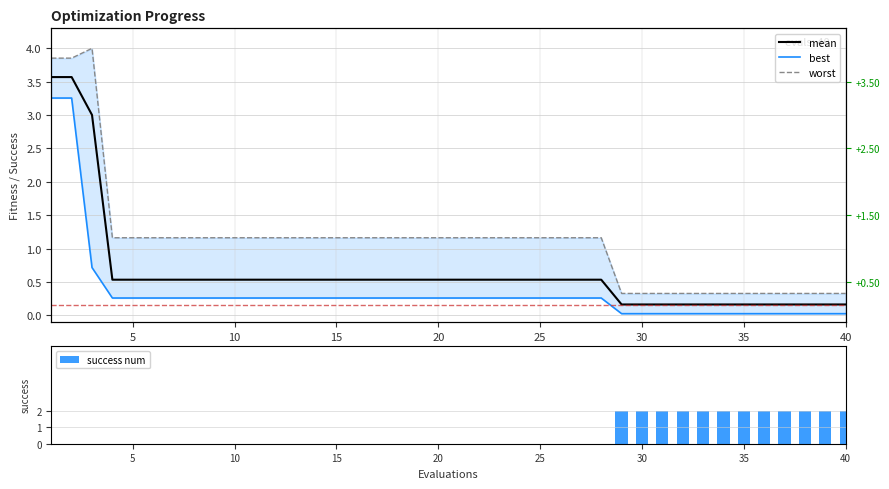

What is the sum of all success num values?

24